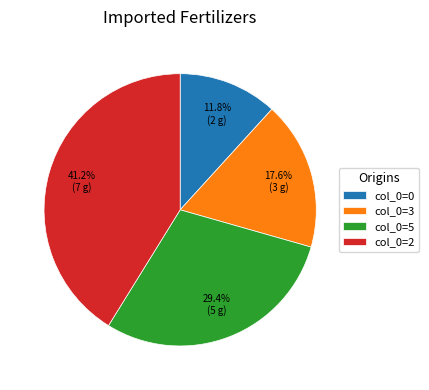

Rank the categories by value from highest to lowest.

col_0=2, col_0=5, col_0=3, col_0=0